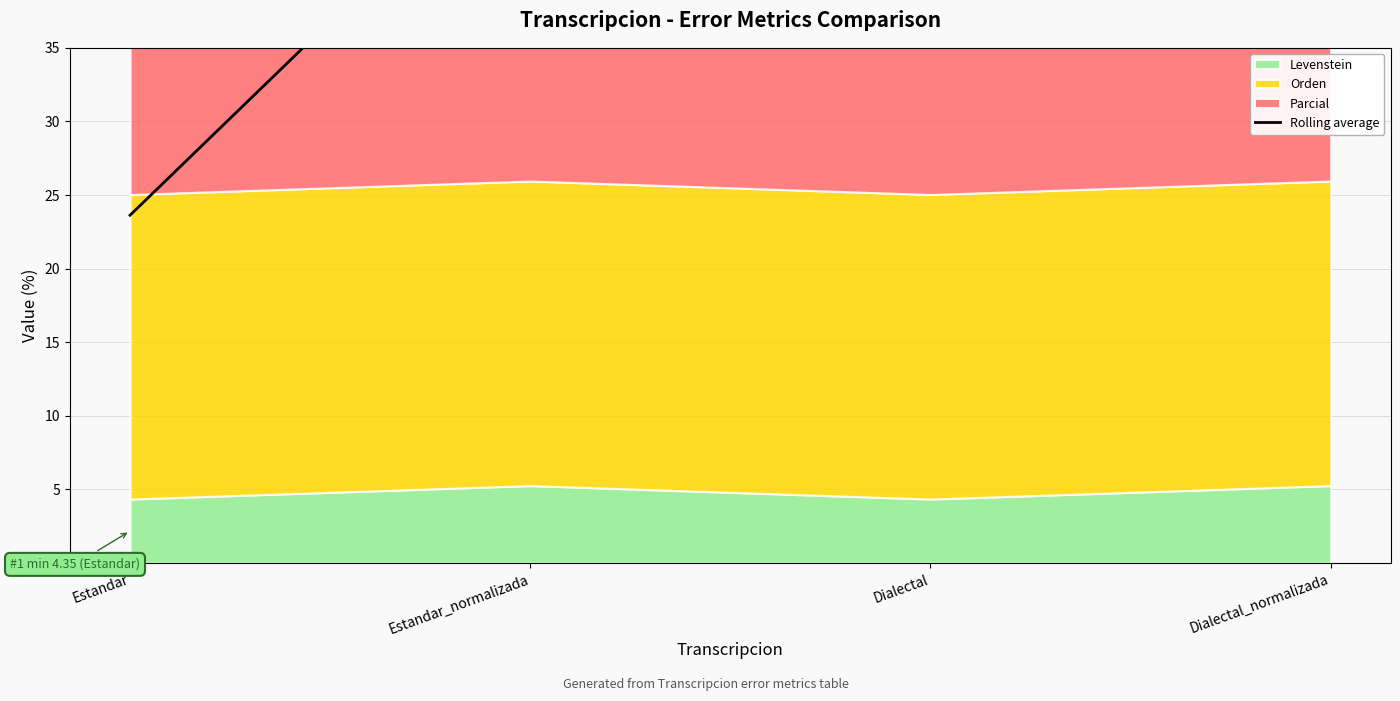

At which category does the chart reach its peak across all series?

Estandar_normalizada